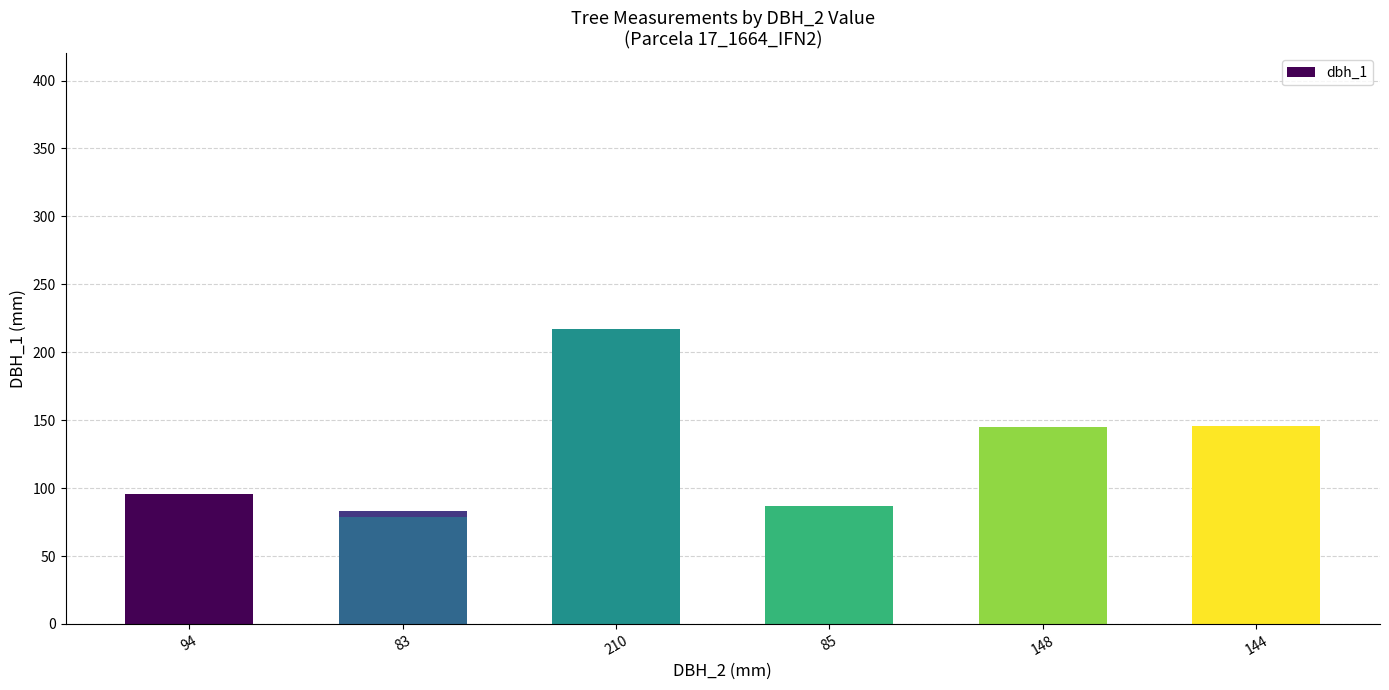

Is it true that the value at 85 is 118?

False